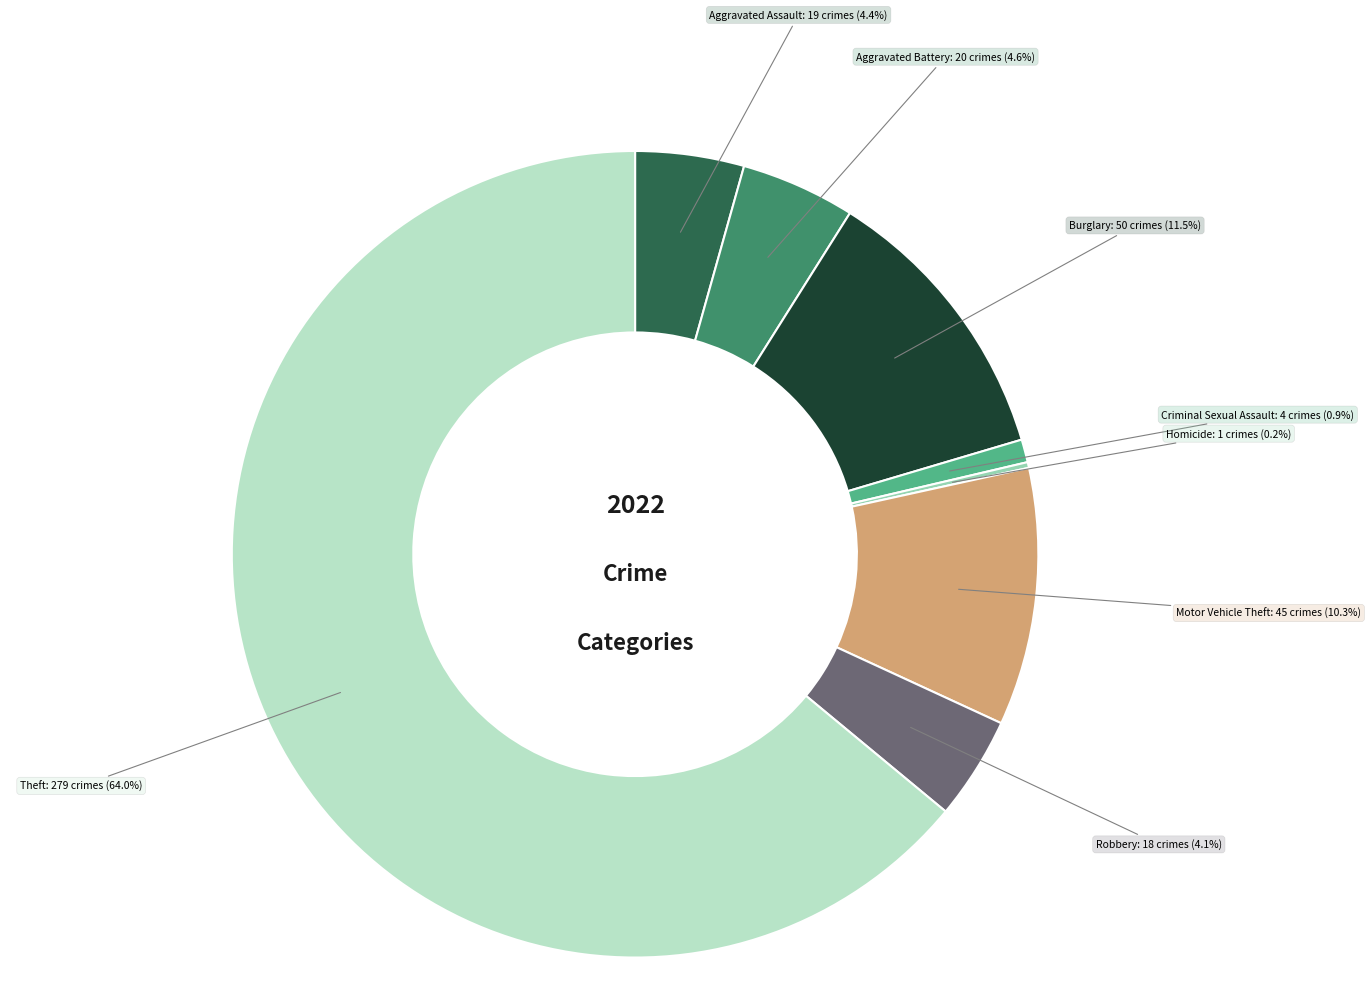

Is there any slice that represents more than half of the pie?

Yes